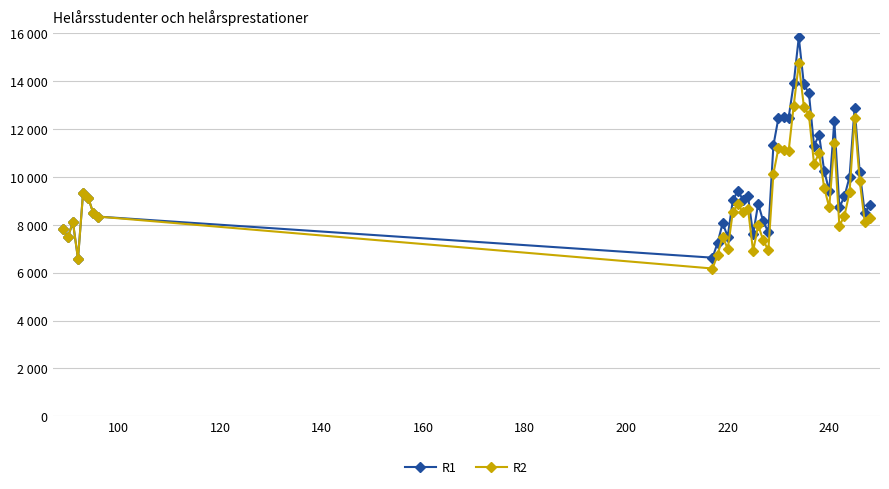

Does the chart have visible grid lines?

Yes